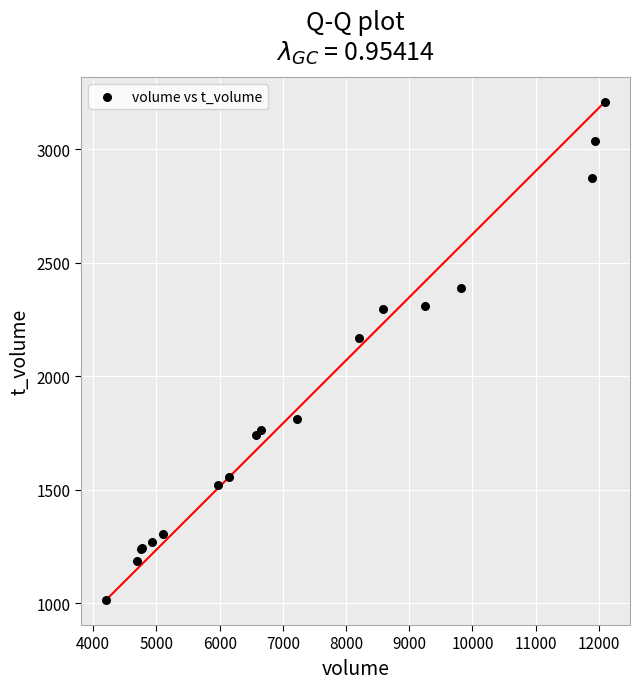

What Y value in the scatter plot is closest to 2110?

2169